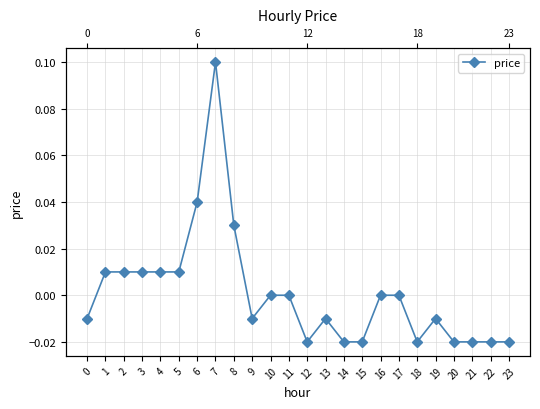

Reading right to left, what are all the values shown in this chart?

-0.0	-0.0	-0.0	-0.0	-0.0	-0.0	0.0	0.0	-0.0	-0.0	-0.0	-0.0	0.0	0.0	-0.0	0.0	0.1	0.0	0.0	0.0	0.0	0.0	0.0	-0.0